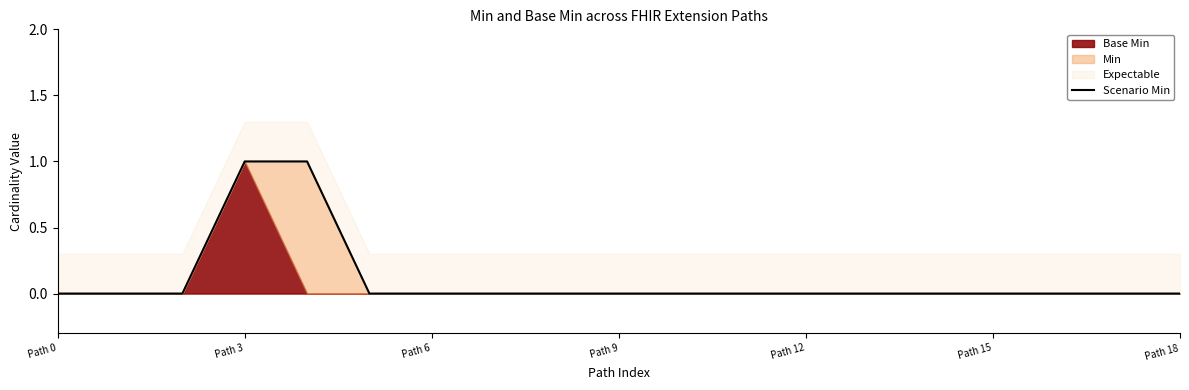

Is it true that the value at Path 18 is 0?

True